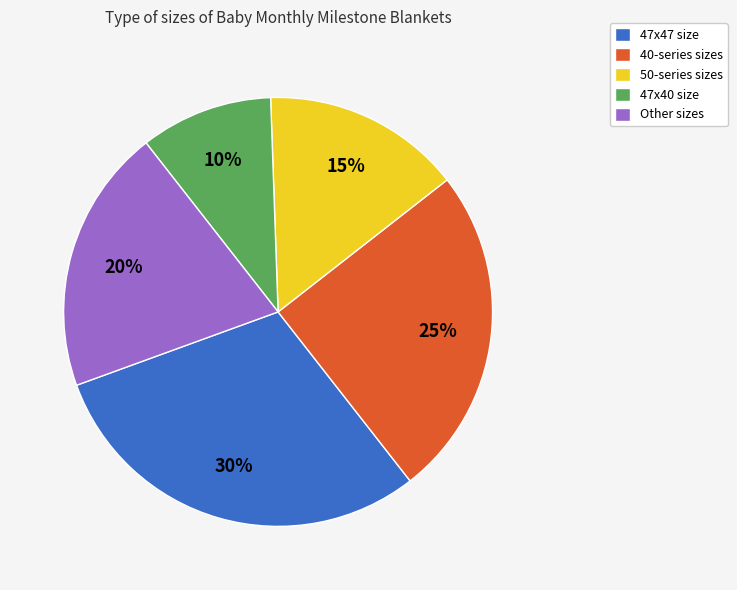

What percentage is the 47x47 size slice, to the nearest percent?

30%